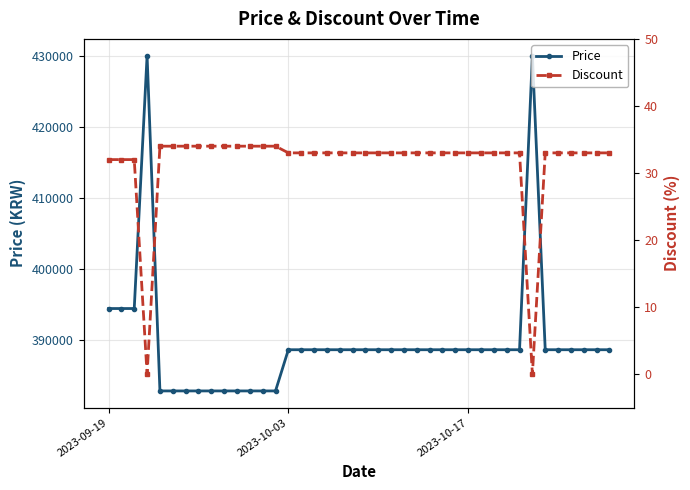

What is the lowest value of the Price series?

382800